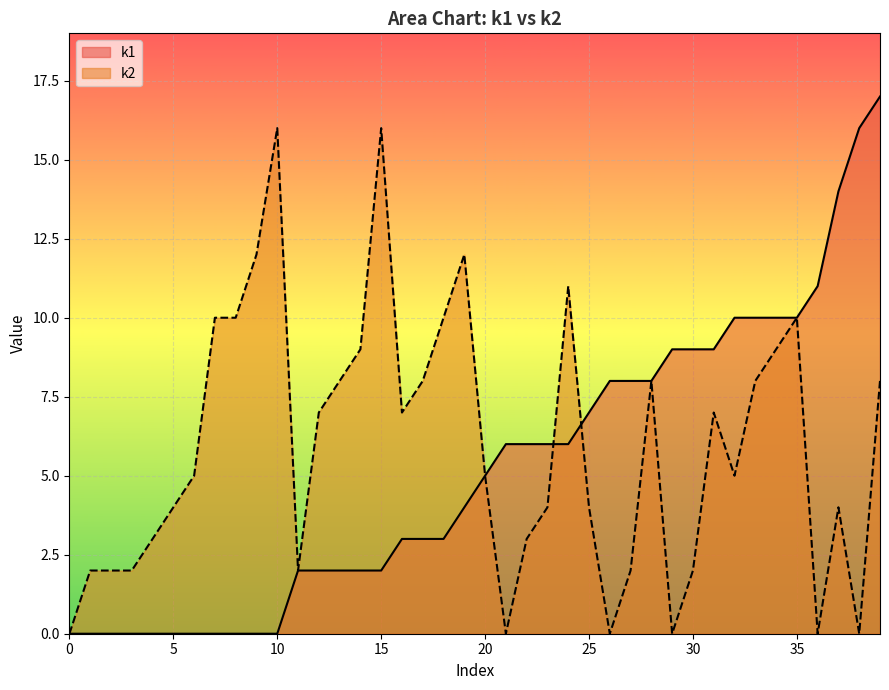

True or false: k2 and k1 intersect in this chart.

True